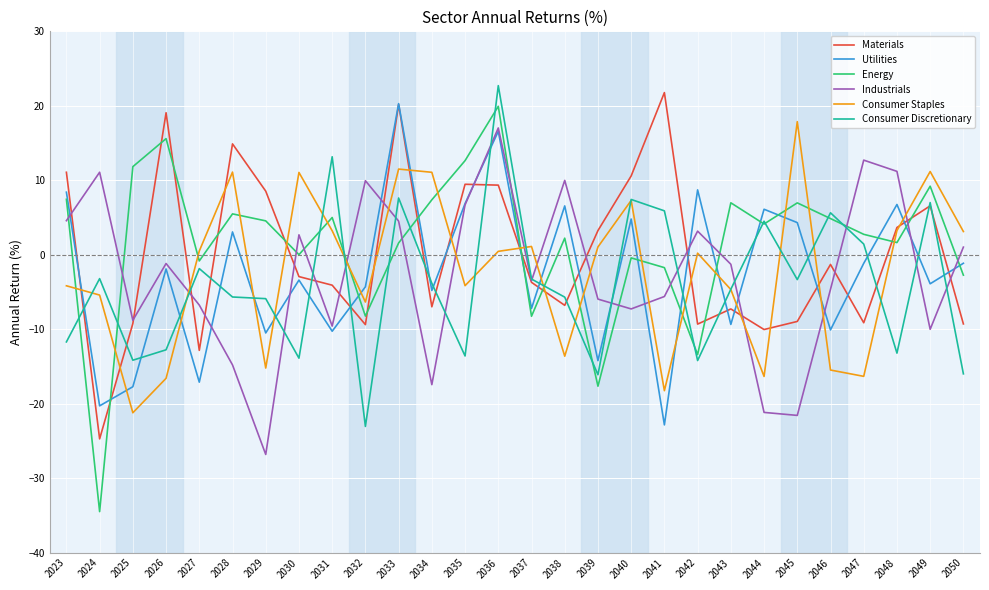

How many values in Utilities are below zero?

17